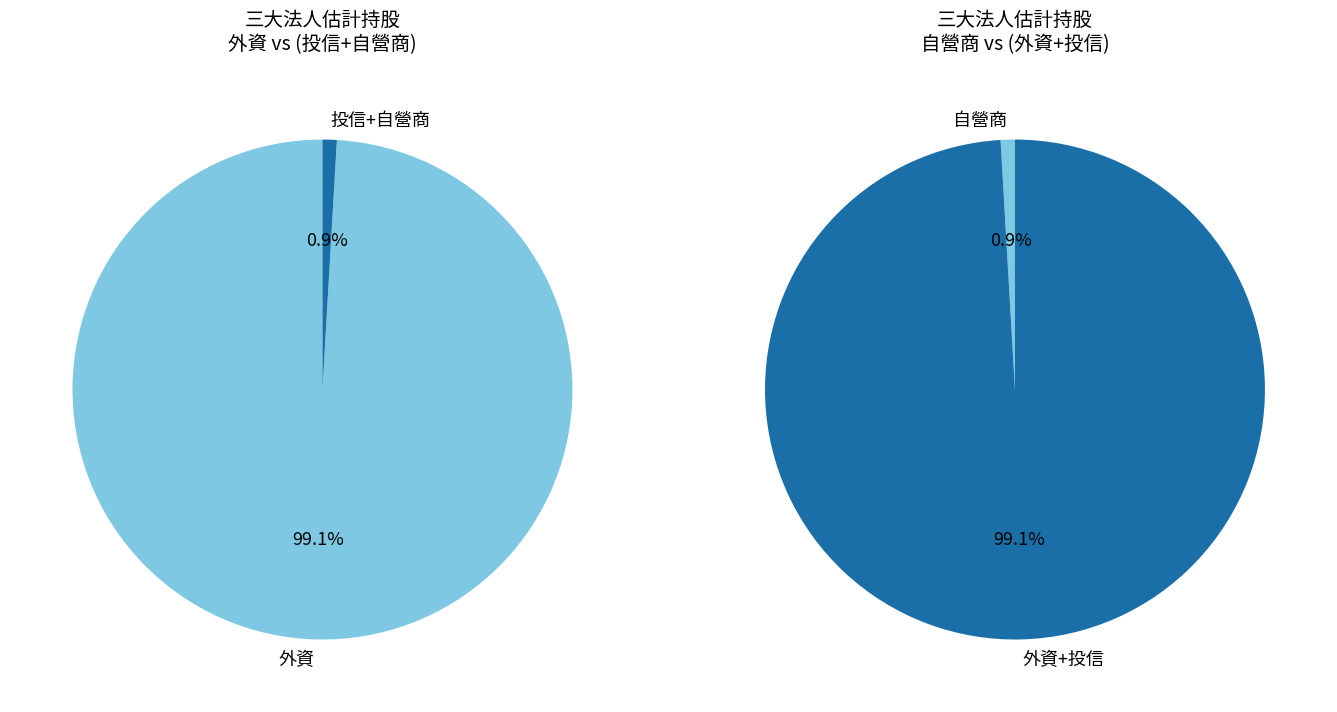

The 投信估計持股 slice represents 1% of the pie. True or false?

False